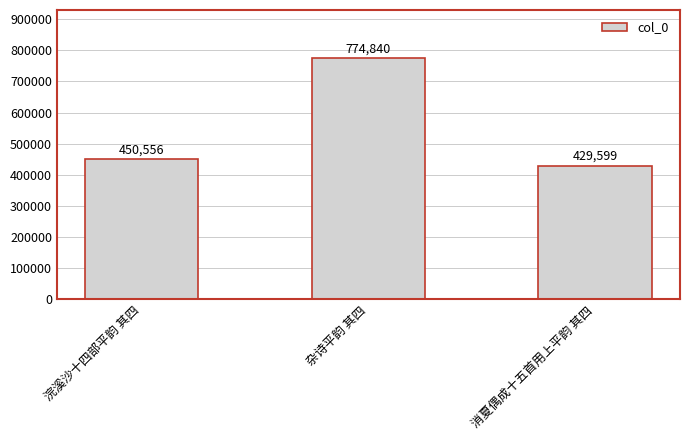

What is the label of the 3rd bar from the right?

浣溪沙十四部平韵 其四